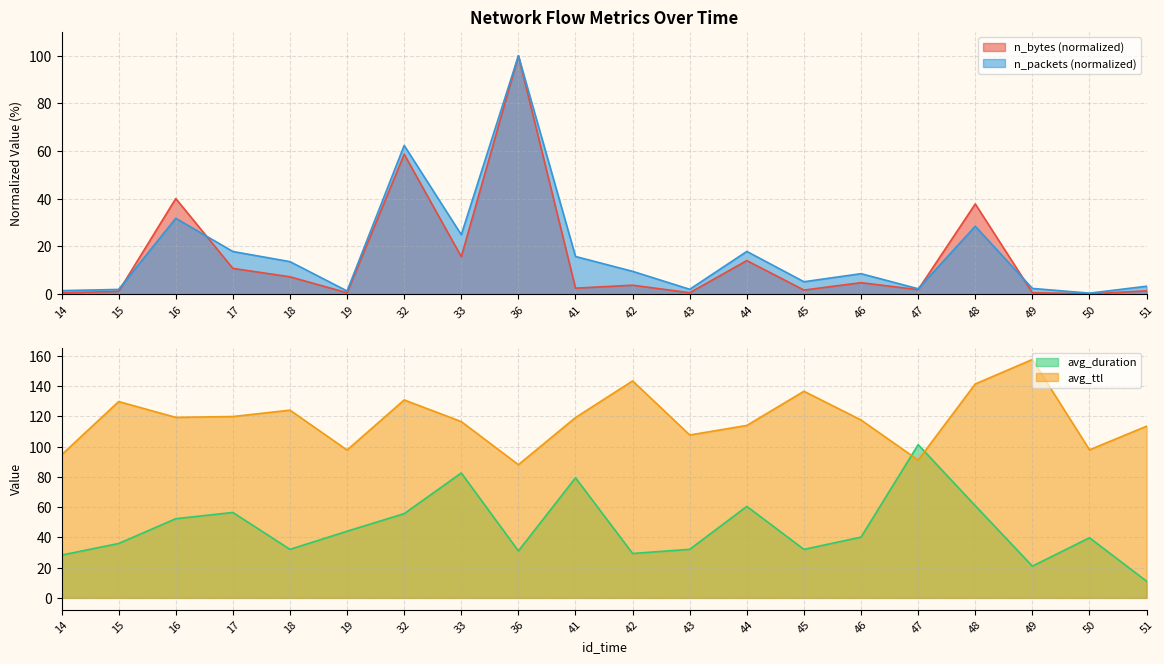

What is the highest value of the n_bytes series?

100.0